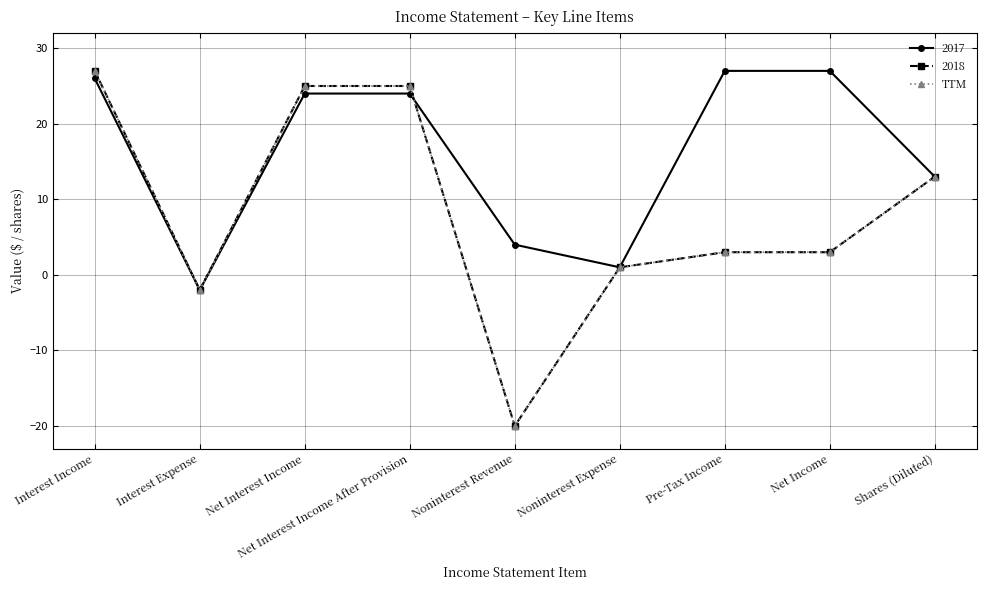

Is this an area chart (filled region under the line)?

No